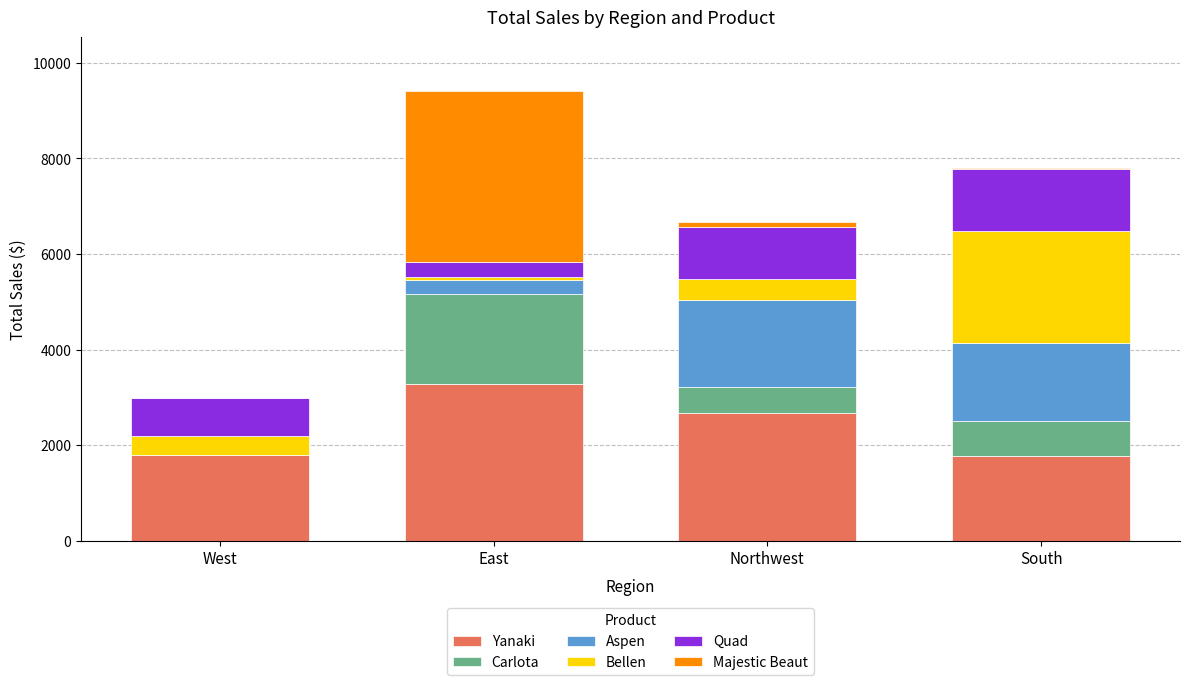

Is it true that Yanaki equals 5123.0 at East?

False